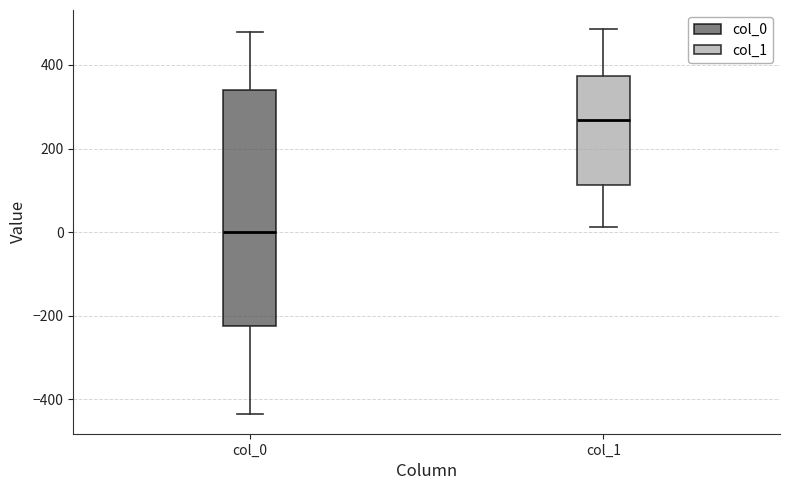

Reading left to right, read every box against the y-axis: the position of its median line, the range the box covers, and the ends of its whiskers. The values are not printed on the chart, so give them approximately, as read against the axis.

col_0: median 0, box -220 to 340, whiskers -440 to 480
col_1: median 260, box 120 to 380, whiskers 20 to 480